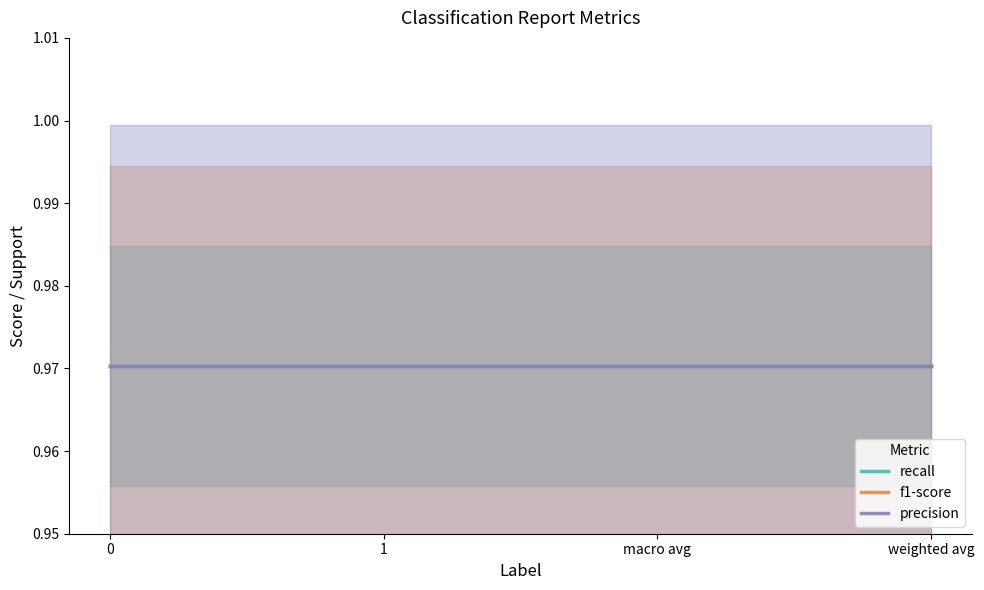

Between weighted avg and 0, which is larger?

weighted avg